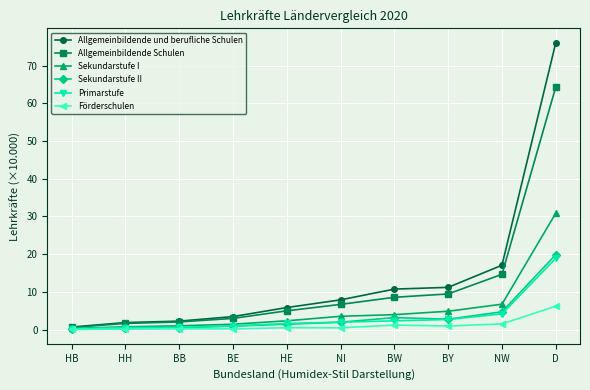

True or false: Förderschulen has more than 0 points higher than both neighbors.

True